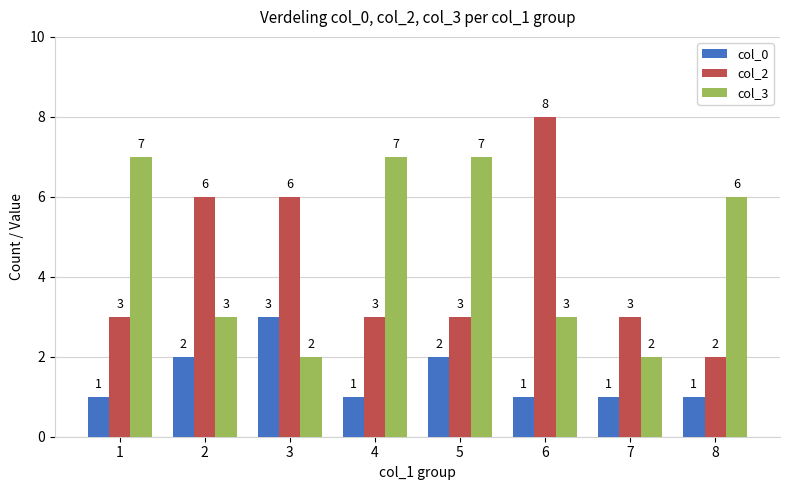

What is the sum of the col_2 values at 4 and 5?

6